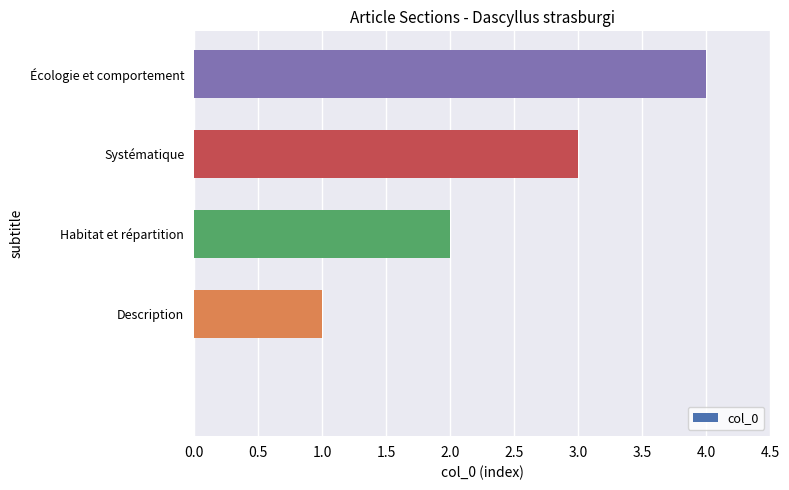

What is the average value?

2